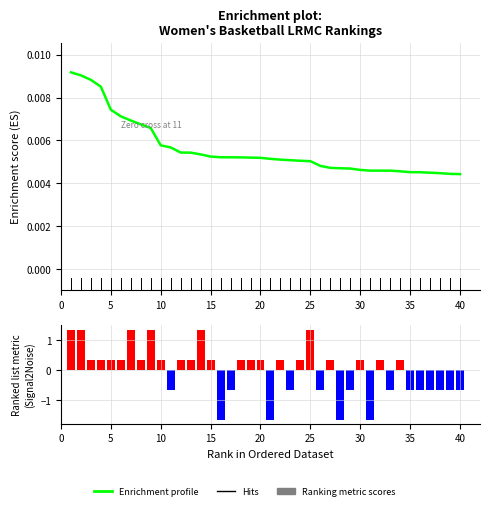

How many values in the ngames series exceed 0?

24